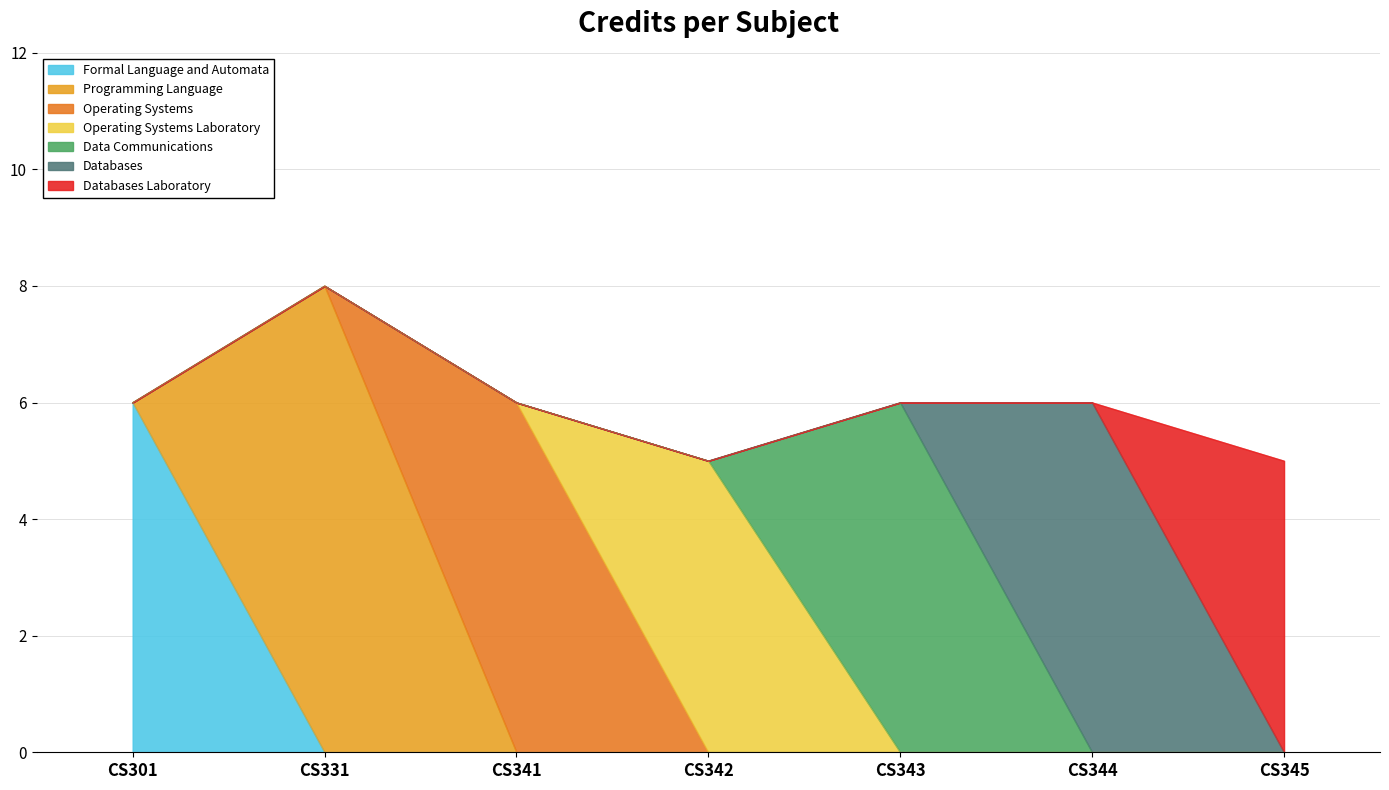

What is the smallest value displayed?

5